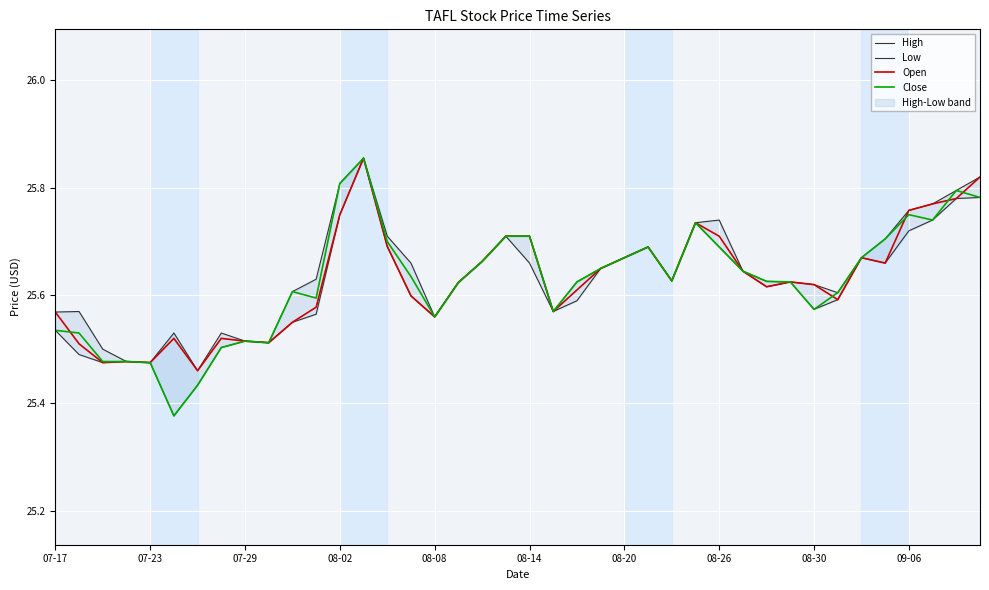

How many lines are shown in the chart?

4